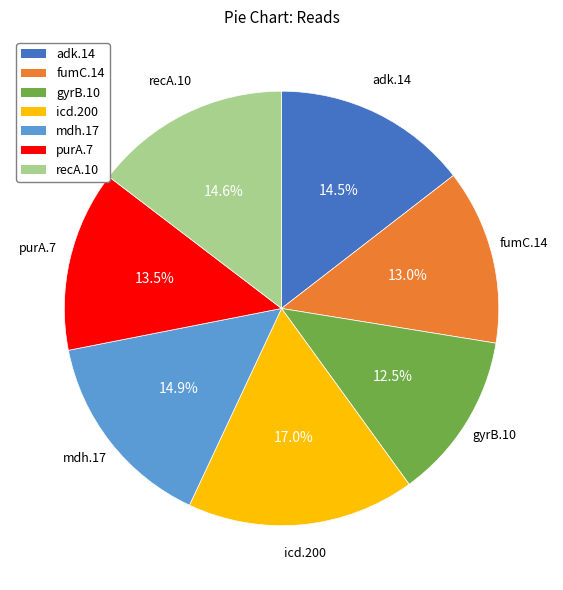

Is it true that mdh.17 is 3% of the pie?

False